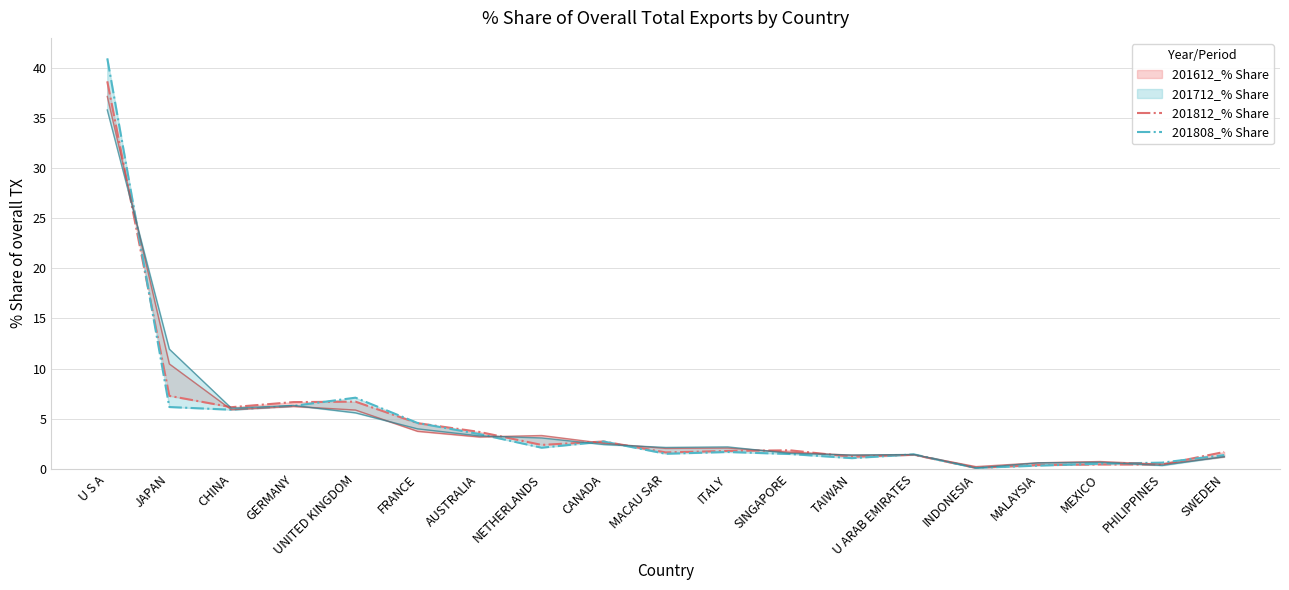

True or false: 201812_% Share and 201808_% Share cross at least once.

True